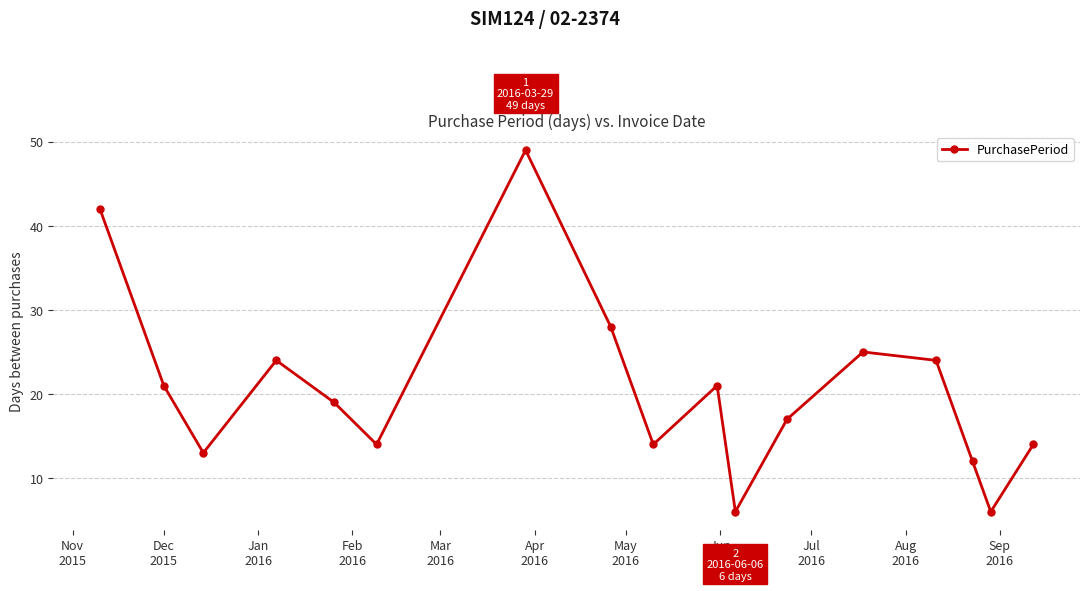

What is the average value?

21